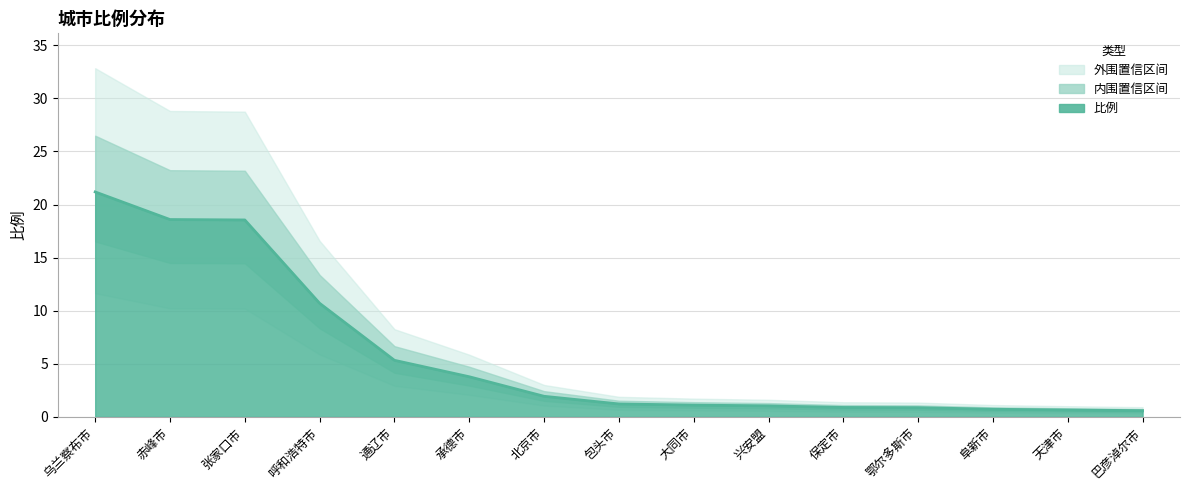

Which has a higher value, 巴彦淖尔市 or 大同市?

大同市